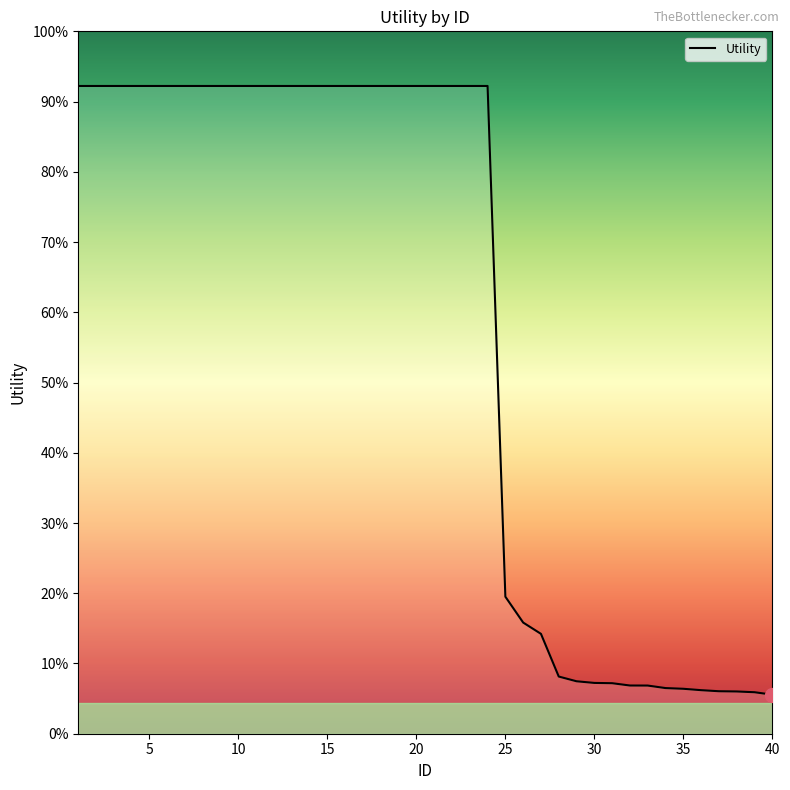

Does the chart display data point markers on the line(s)?

No